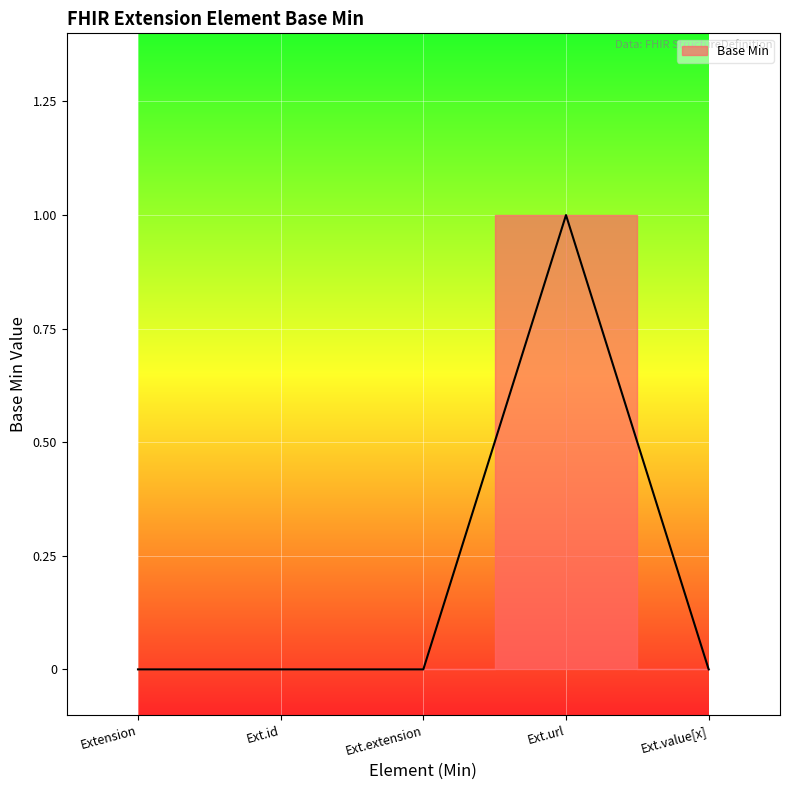

What is the sum of all values?

1